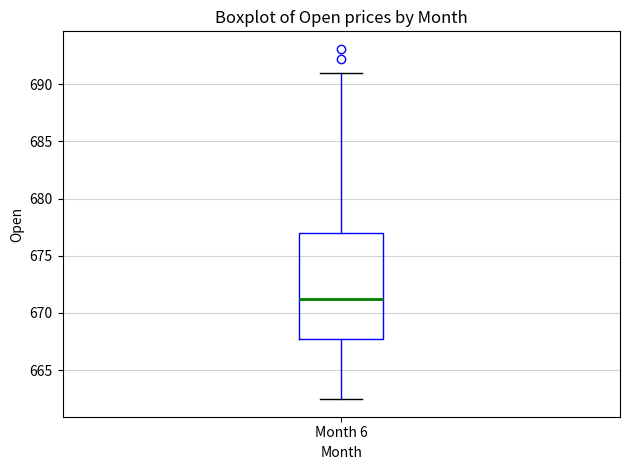

Read this box plot against the y-axis: the position of the median line, the range covered by the box, and the ends of both whiskers. The values are not printed on the chart, so give them approximately, as read against the axis.

median 671.5, box 667.5 to 677.0, whiskers 662.5 to 691.0